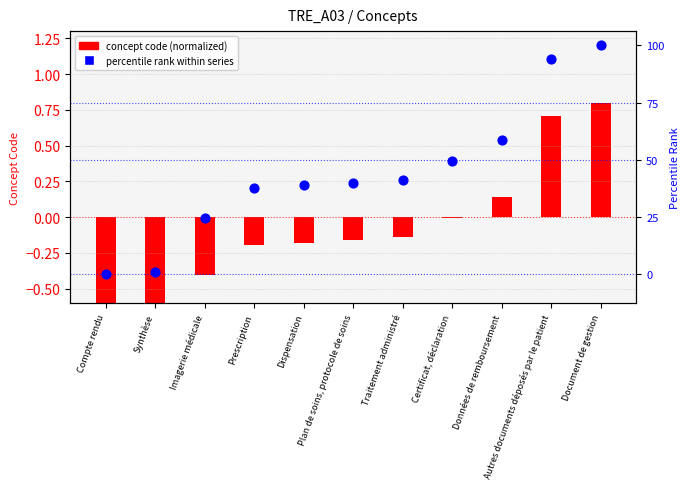

Which series reaches the minimum Y coordinate?

concept code (normalized)